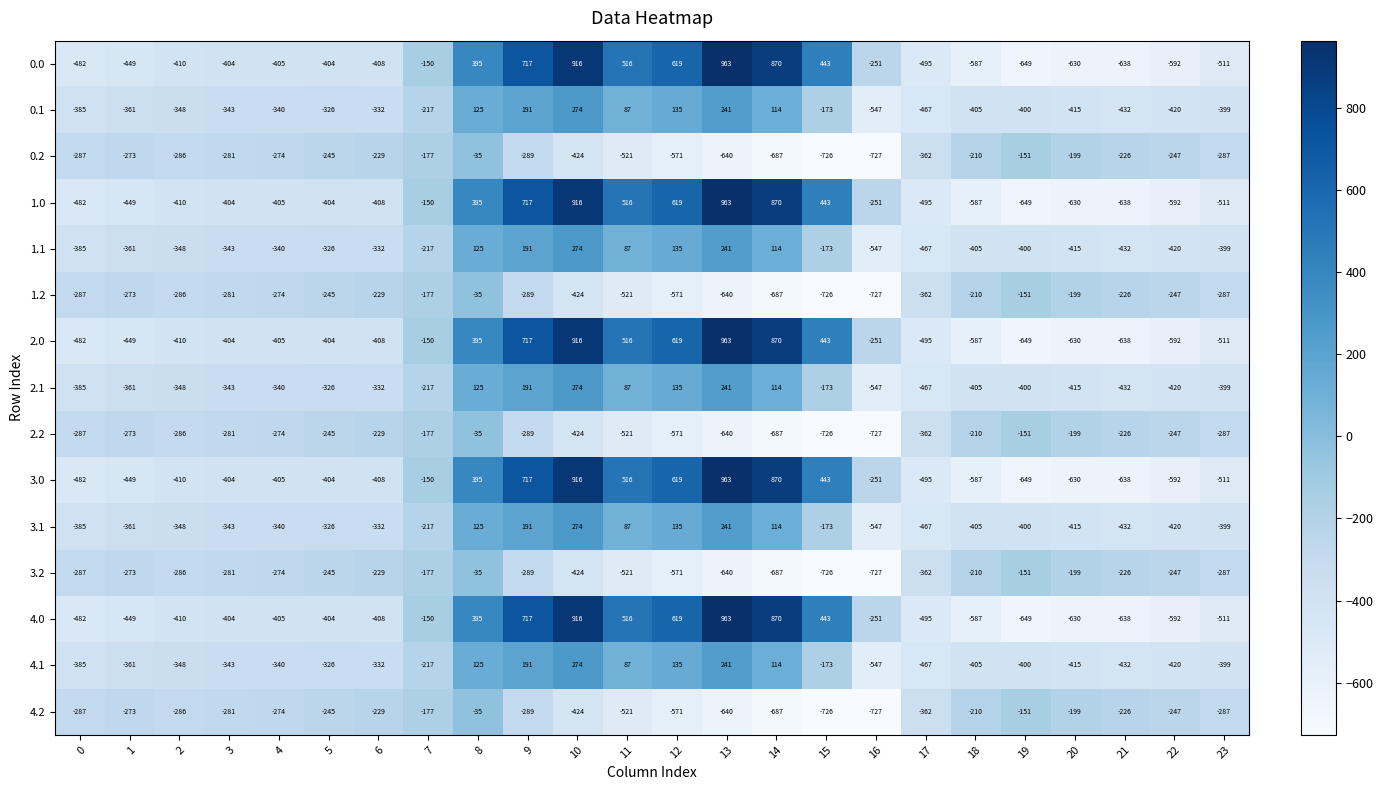

What is the sum of all 1.0 values?

-2026